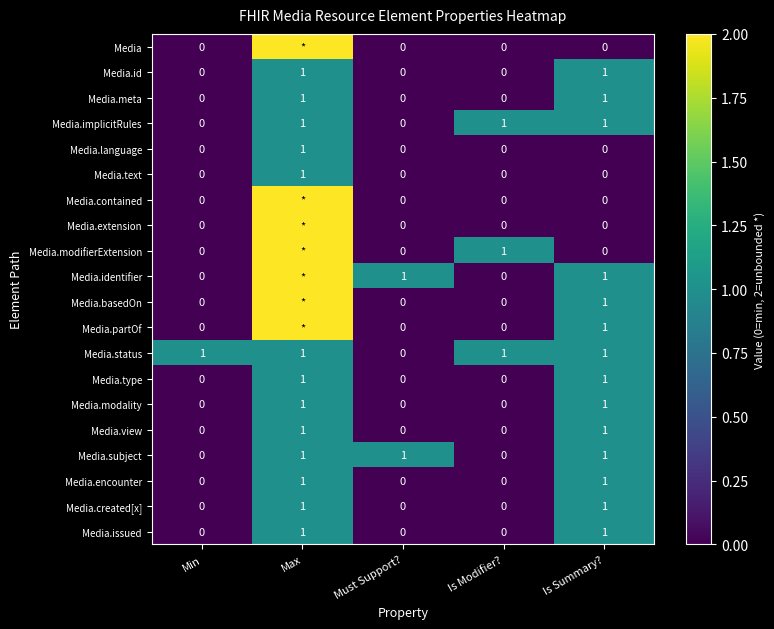

What is the difference between the maximum and minimum values in the Media.view series?

1